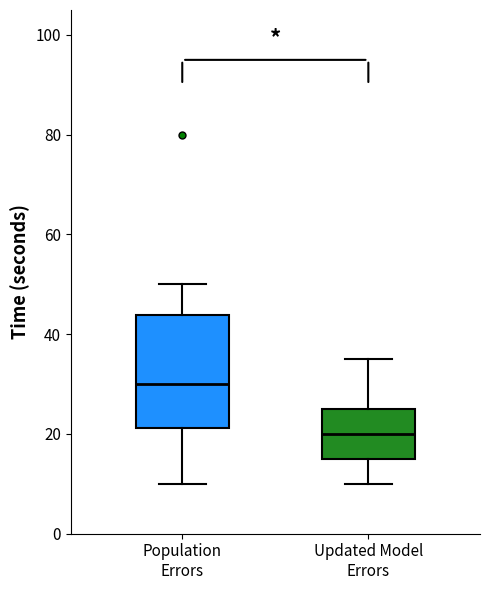

Comparing the boxes themselves (not the whiskers), which one is the tallest?

Population Errors